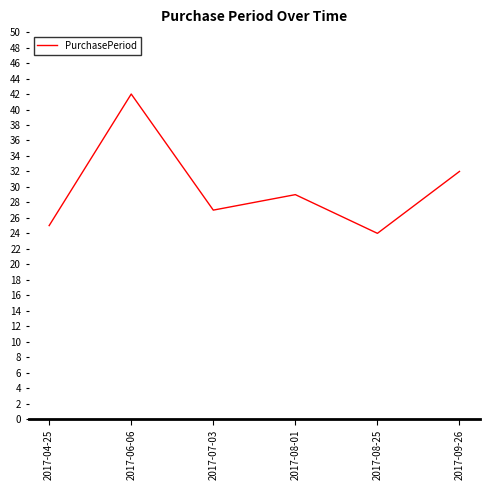

True or false: the data has more than 1 interior local peaks.

True